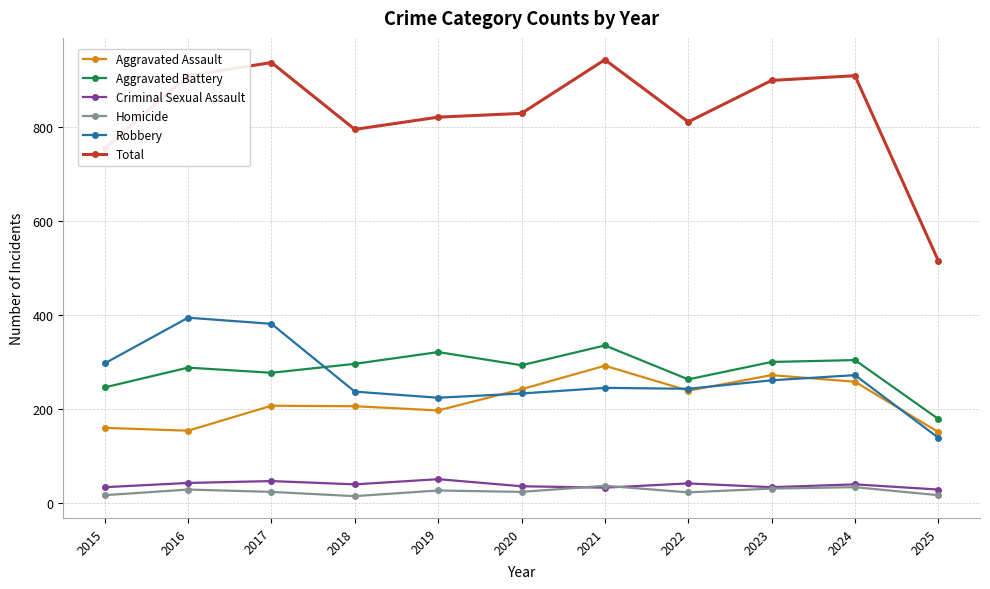

Count the number of categories in the chart.

11